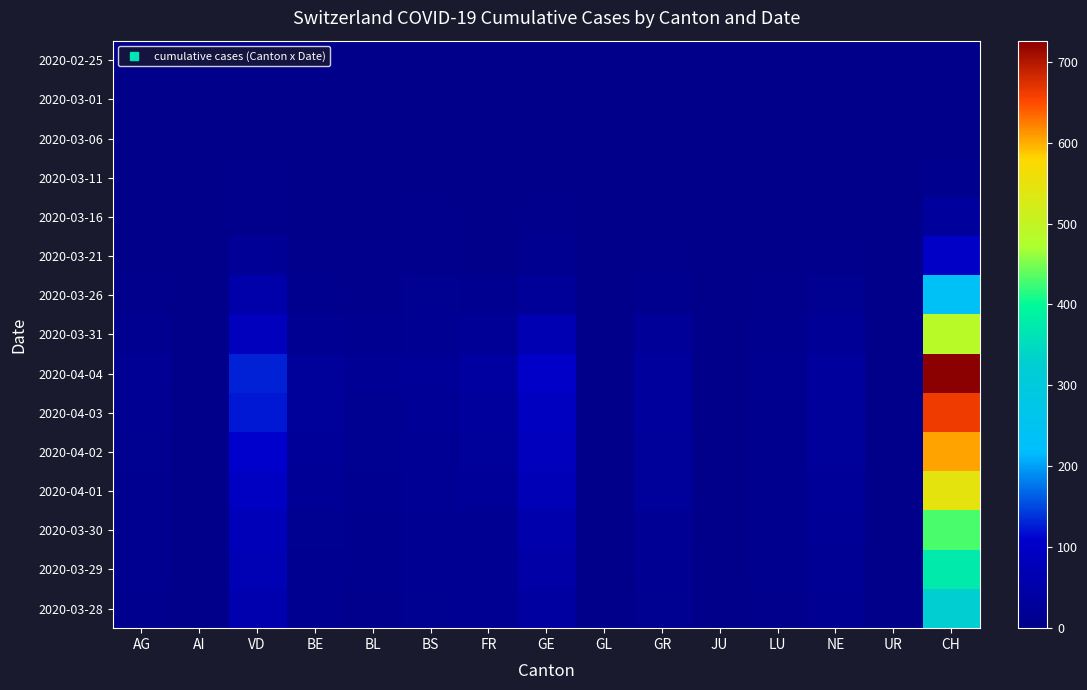

At which category is the sum across all series the highest?

CH